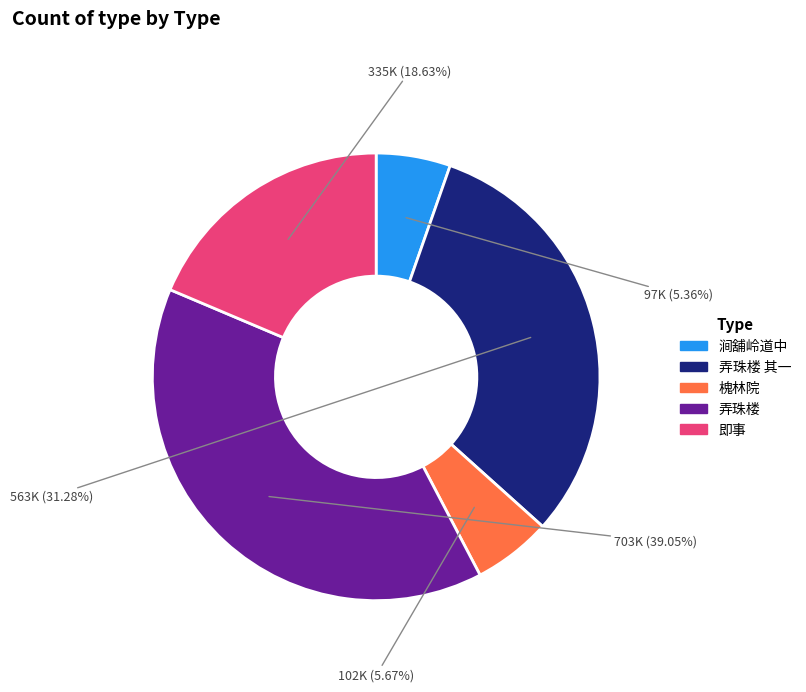

Does 弄珠楼 represent more than half of the total?

No